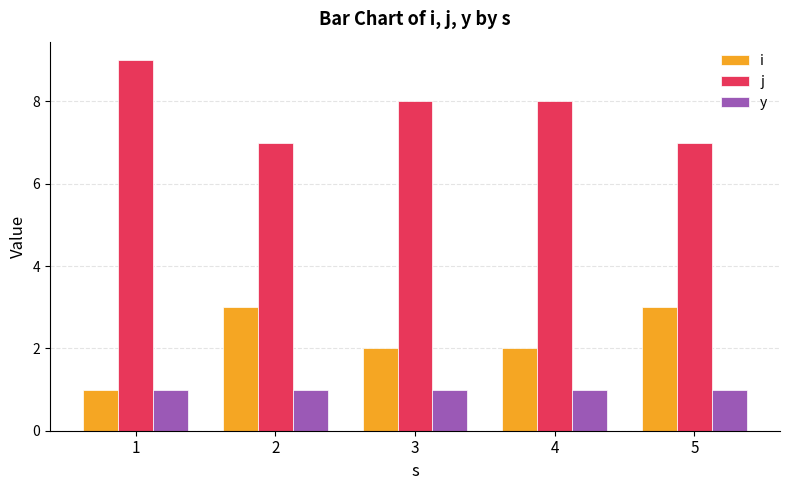

What is the difference between the maximum and minimum values in the j series?

2